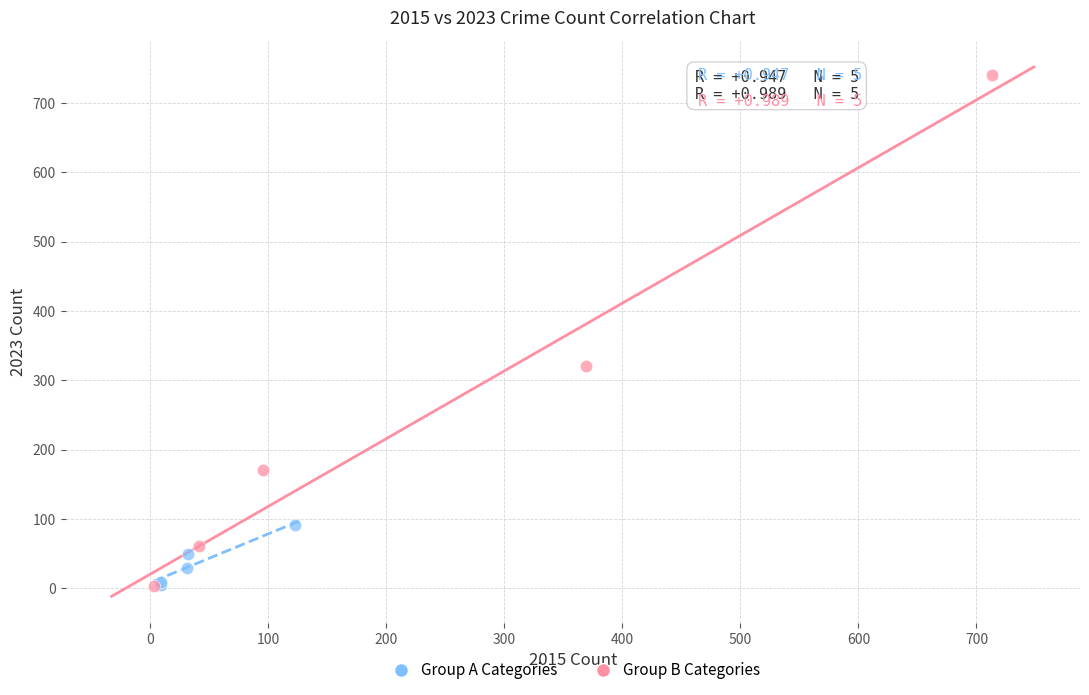

Which series reaches the maximum Y coordinate?

Group B Categories